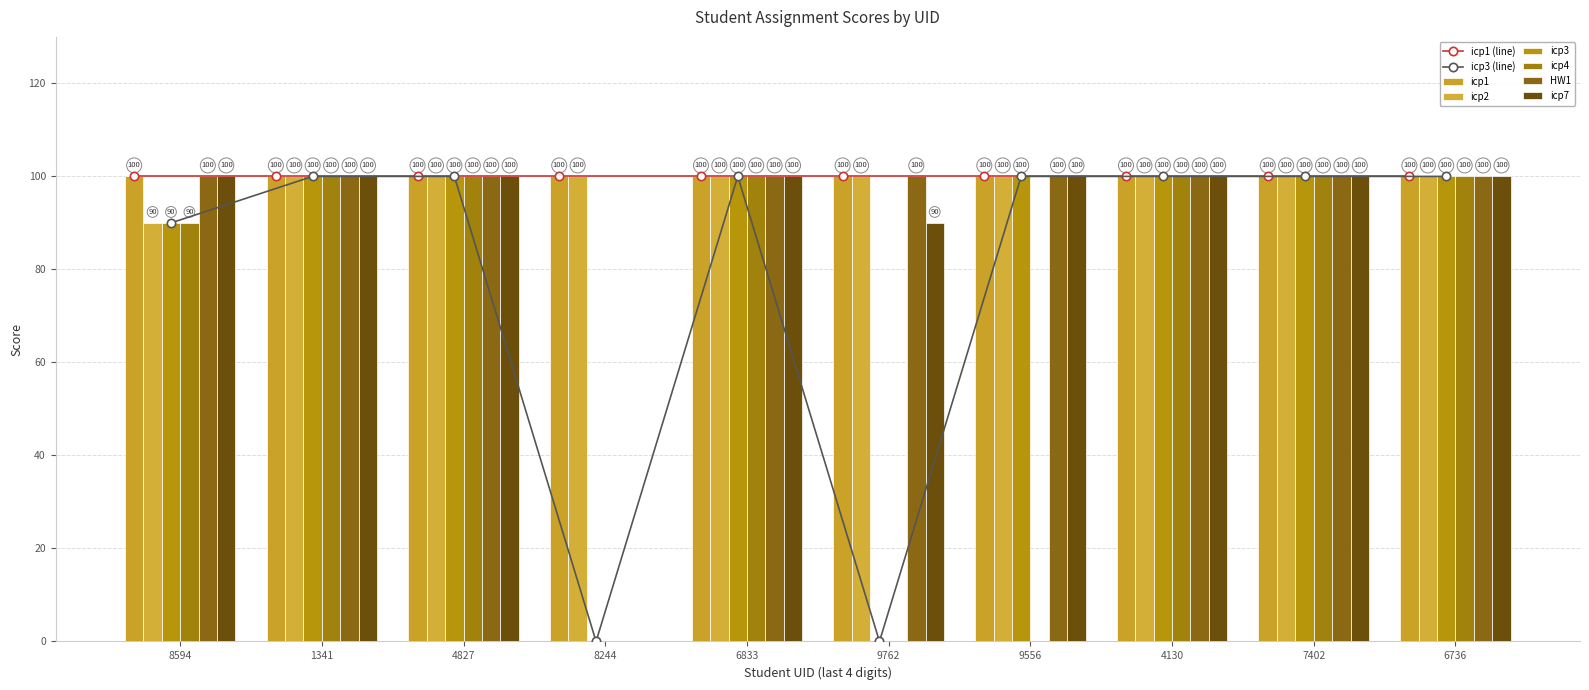

How many values in the icp7 series are below 100?

2